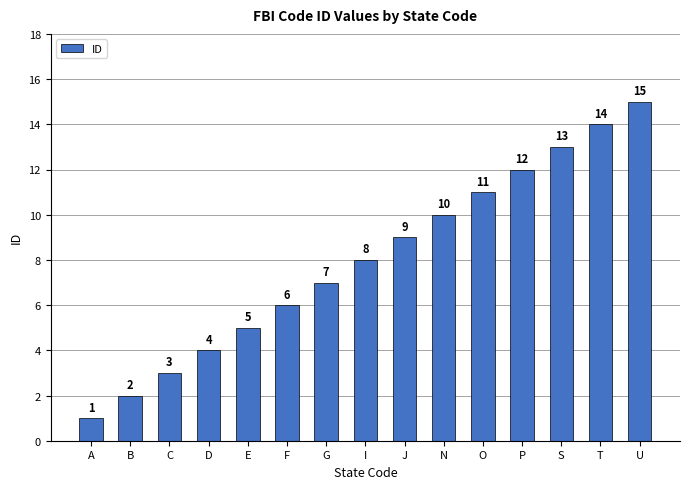

What is the difference between the values at O and A?

10